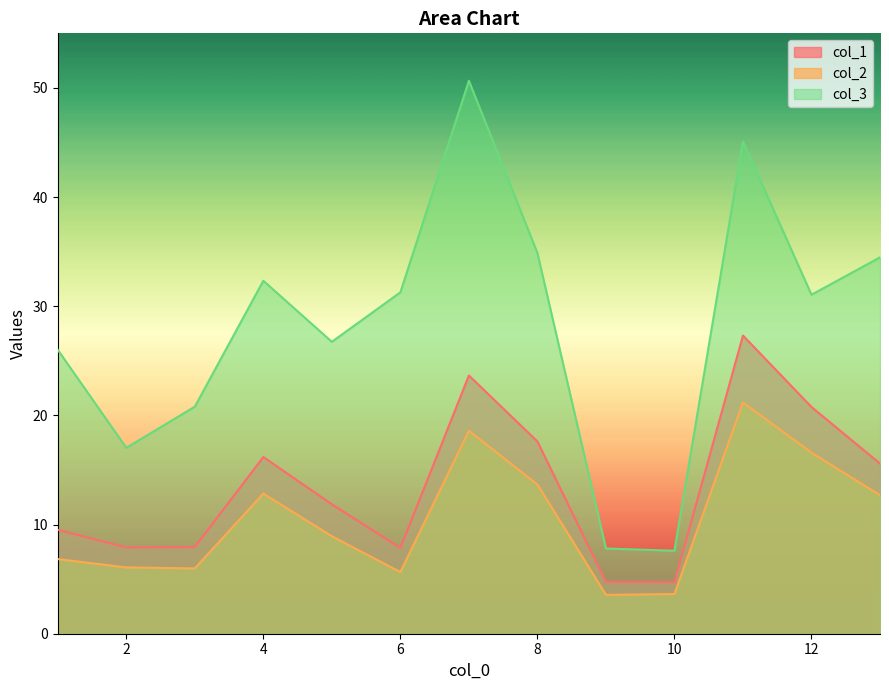

True or false: col_2 and col_1 intersect in this chart.

False